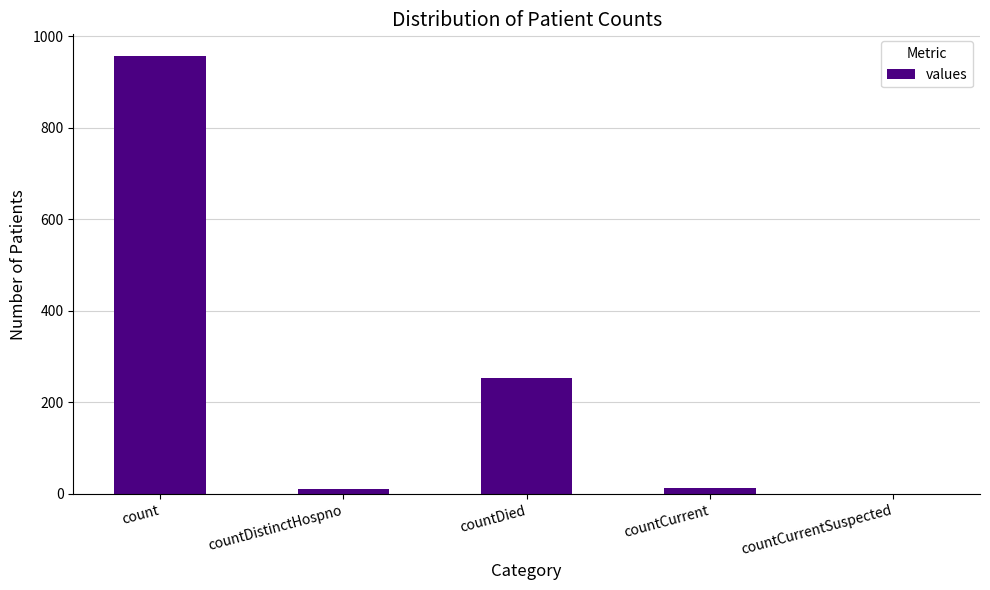

Count the number of data series in this chart.

1